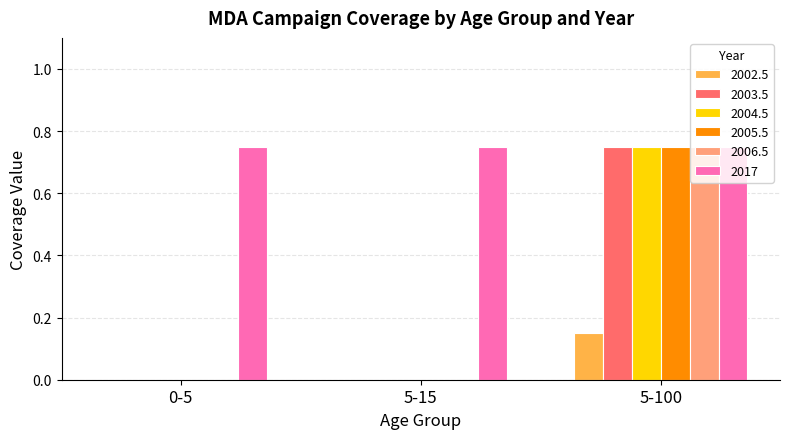

How many groups of bars are there?

3